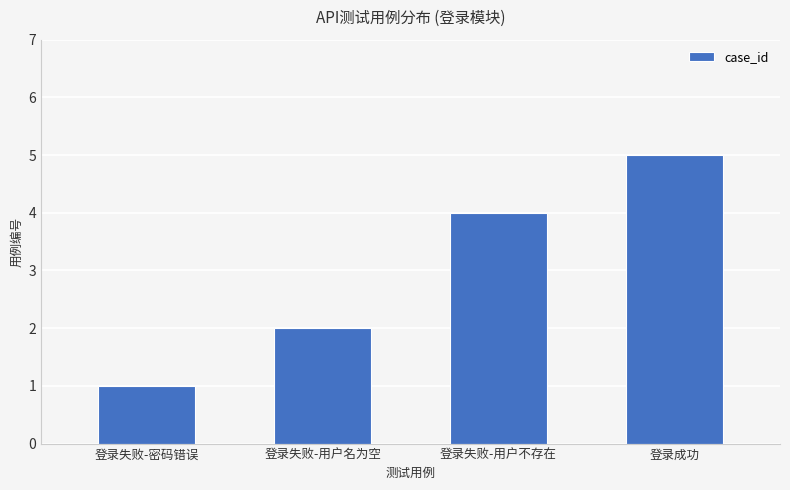

Which has a higher value, 登录失败-密码错误 or 登录成功?

登录成功